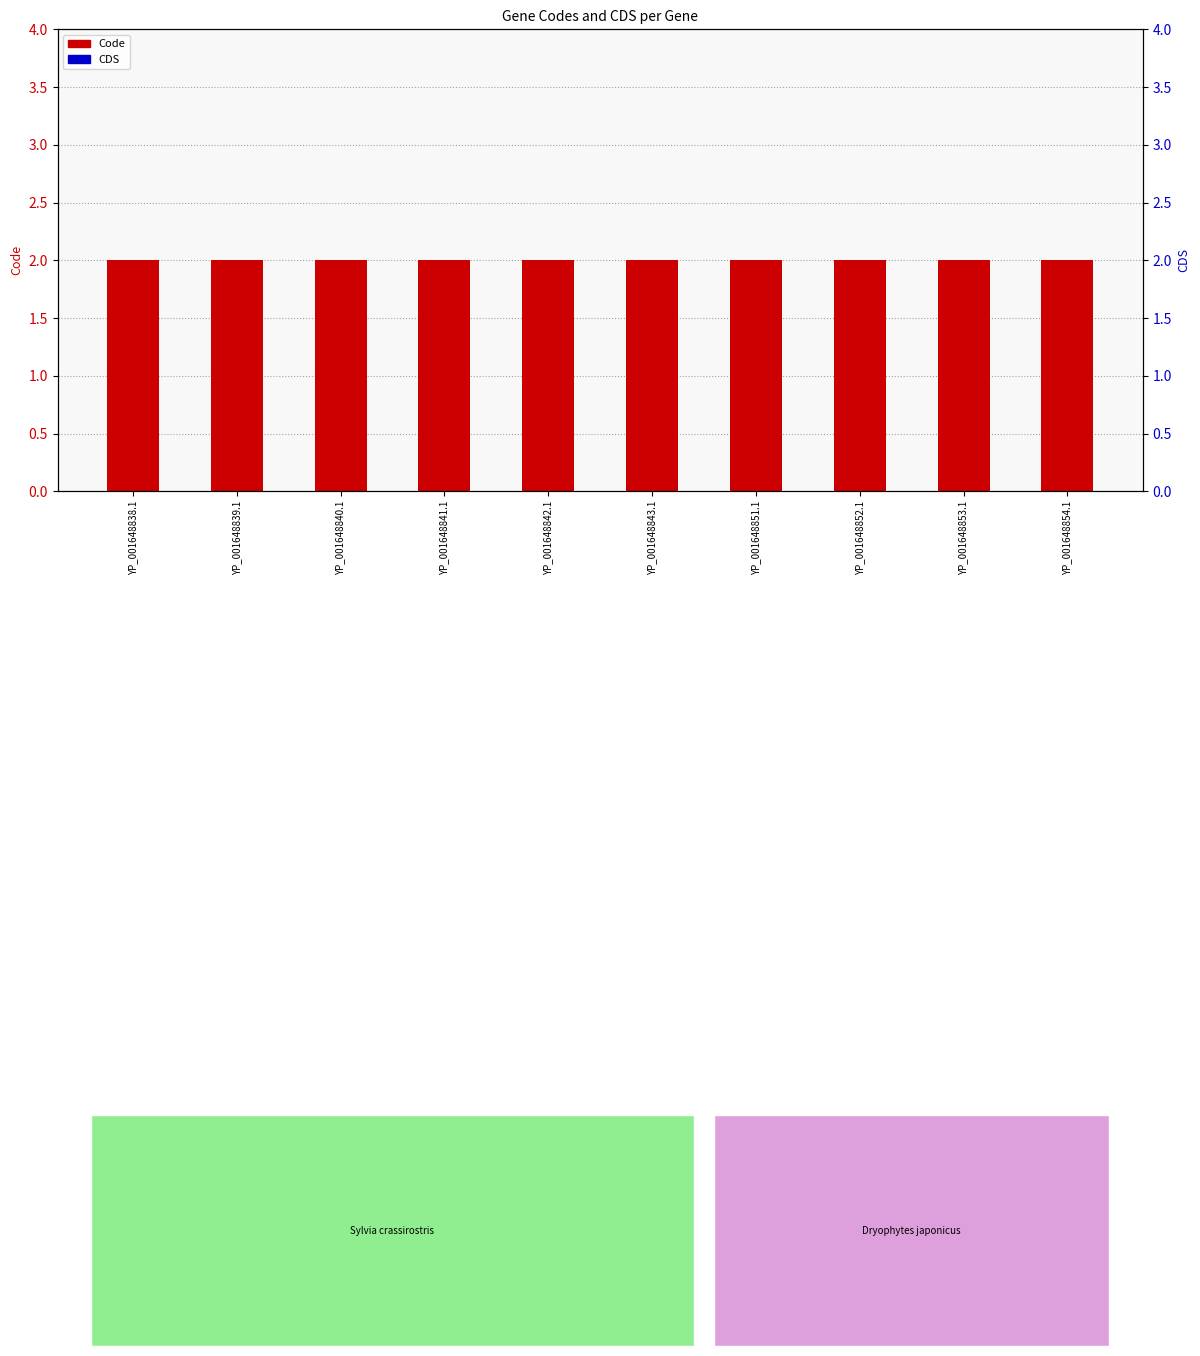

Which series has the largest Y range (max minus min)?

Code